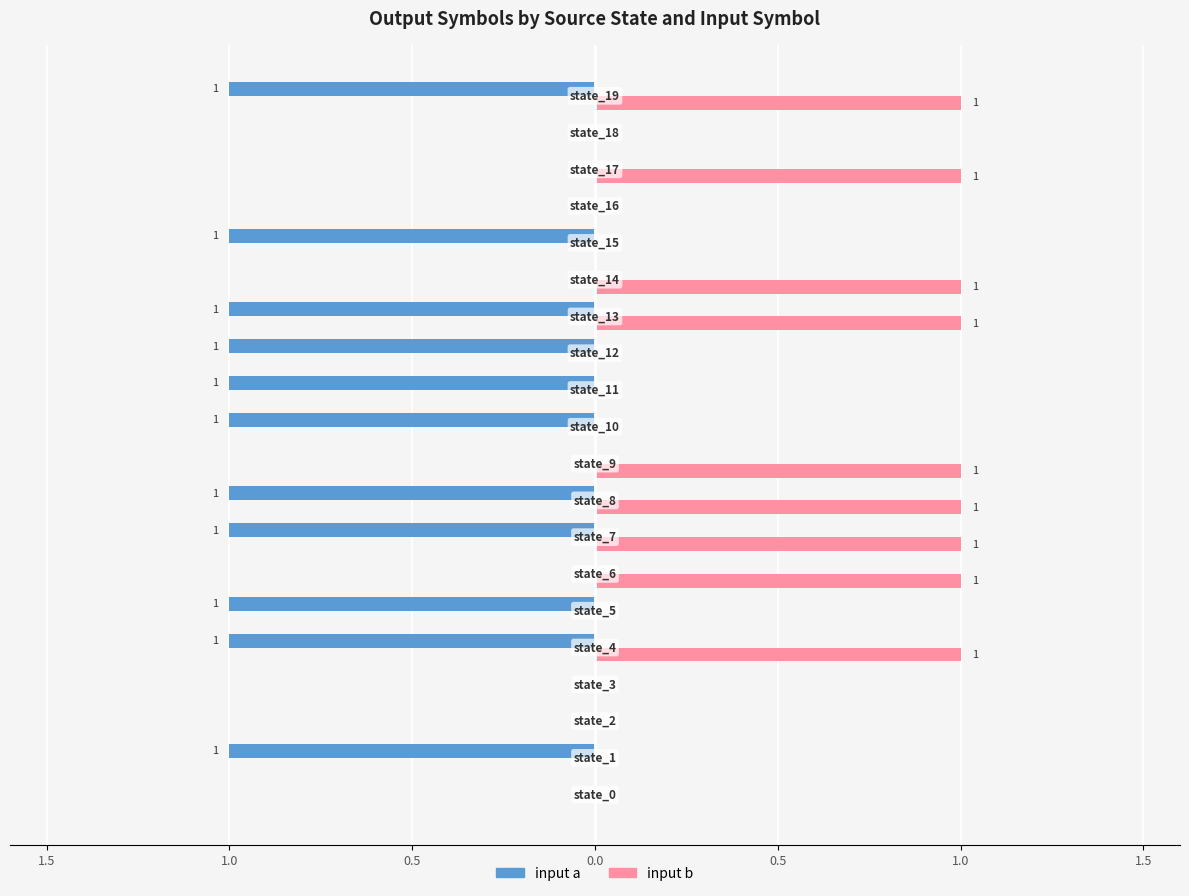

What are all the series names shown in the legend?

input a, input b